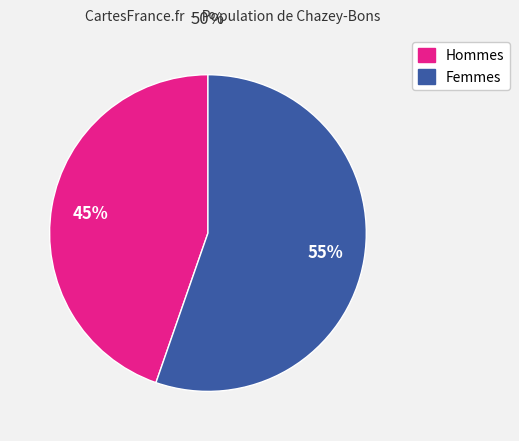

To the nearest percent, what is the average slice percentage?

50%